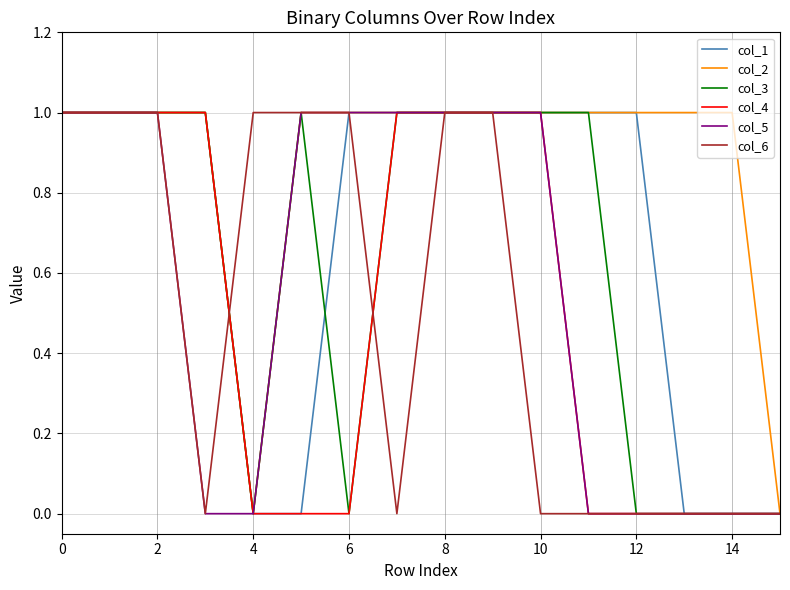

Which series has the largest total across all categories?

col_2